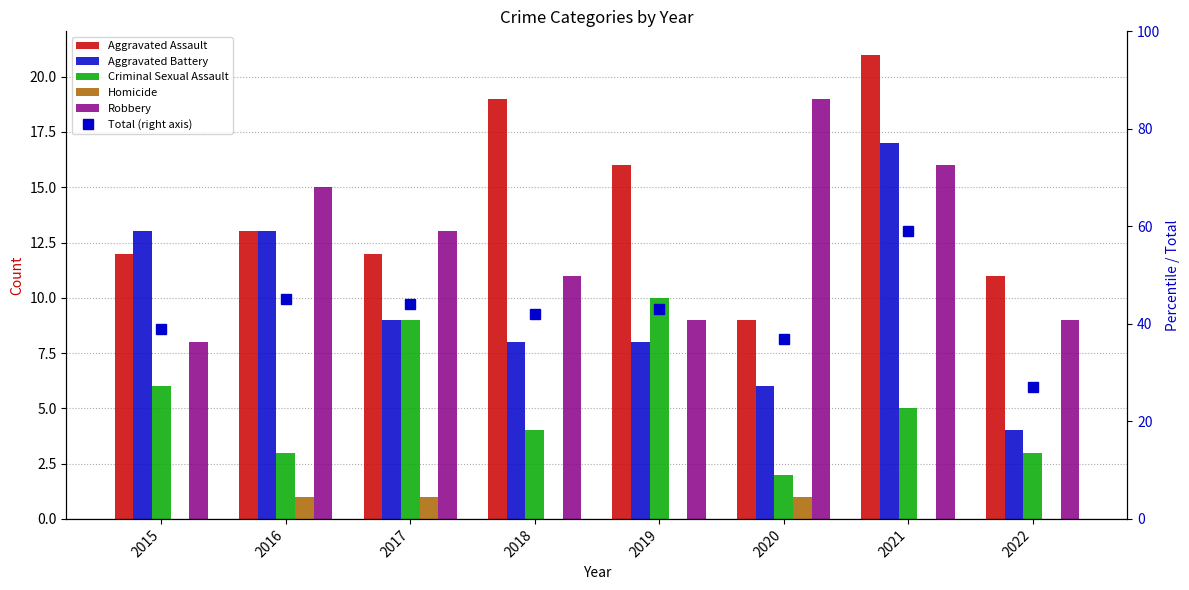

Does the chart contain stacked bars?

No